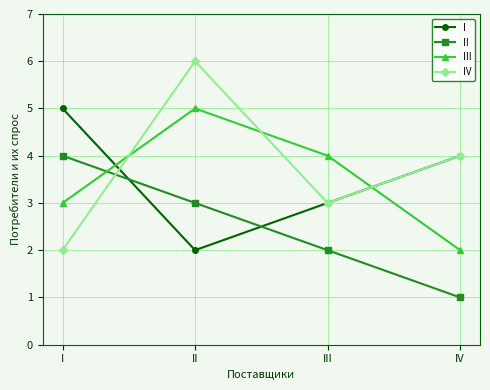

Which category has the highest value across all series?

II